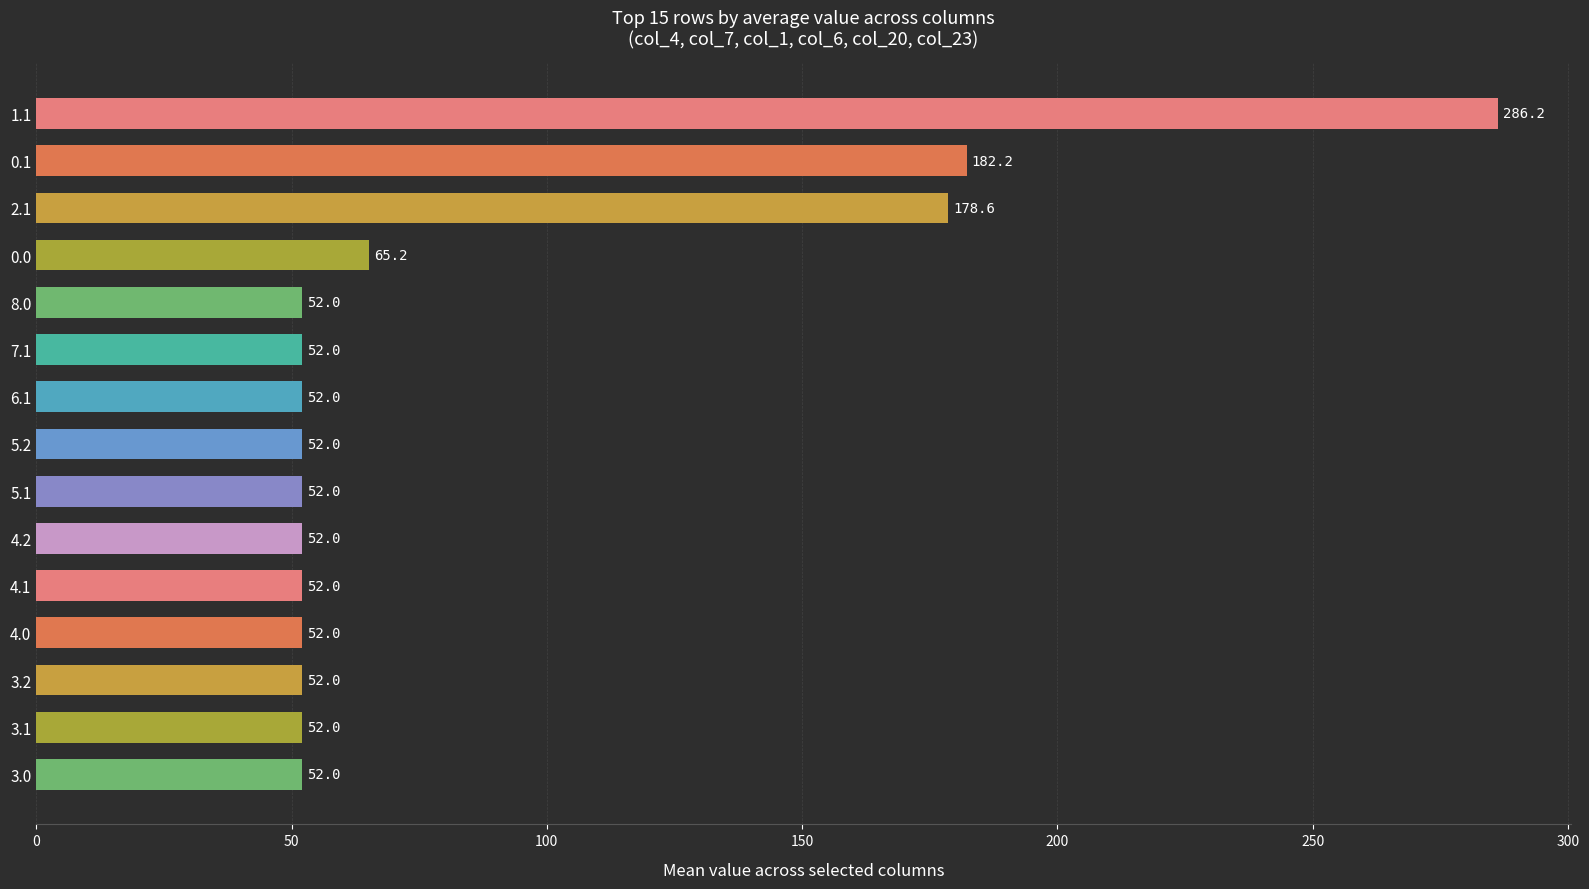

What is the minimum value shown in the chart?

52.0